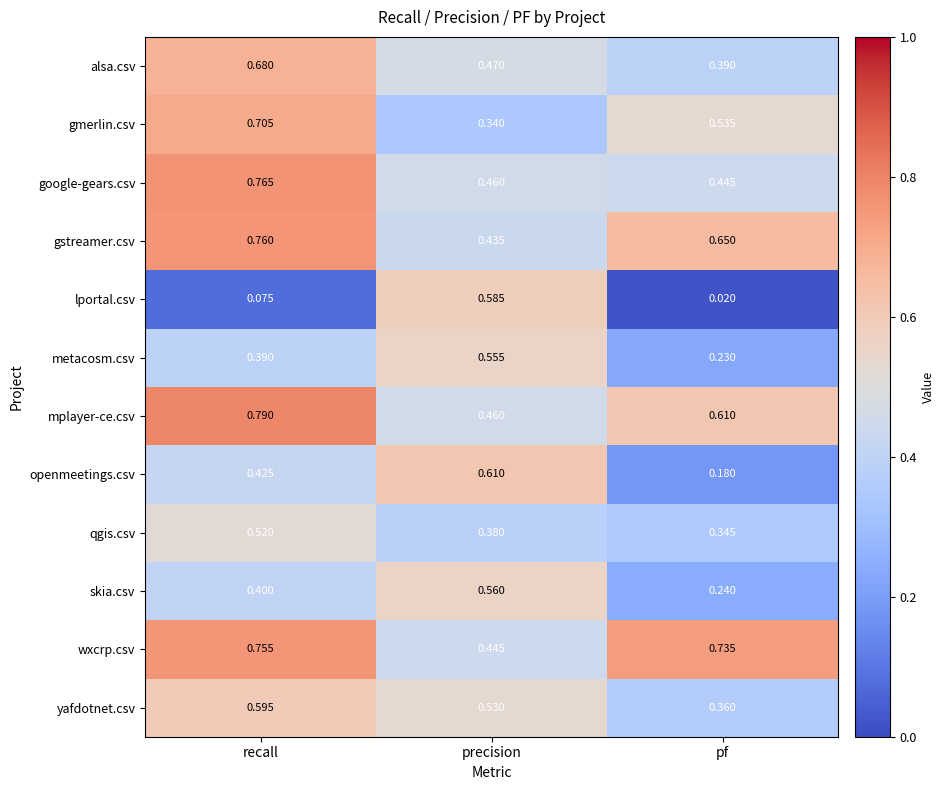

List the labels in order of mplayer-ce.csv value, smallest first.

precision, pf, recall